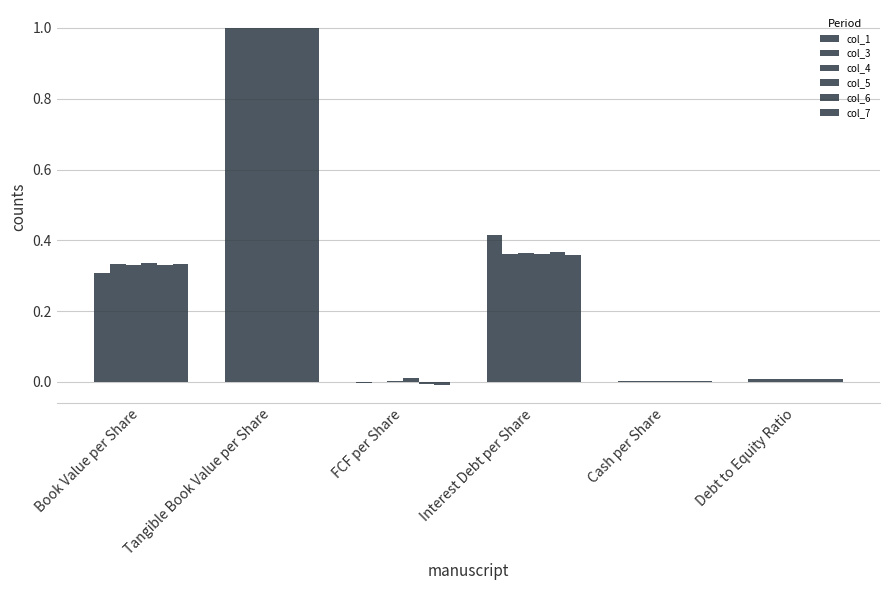

Which series changed the most between Interest Debt per Share and Debt to Equity Ratio?

col_1